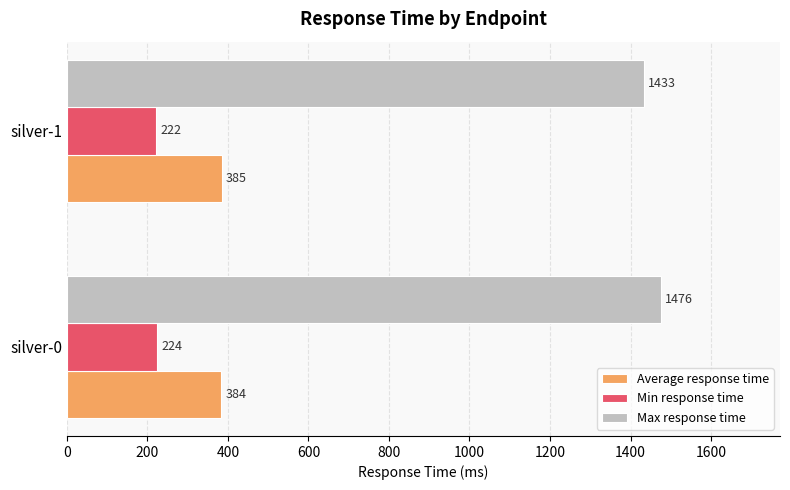

What is the sum of all Max response time values?

2909